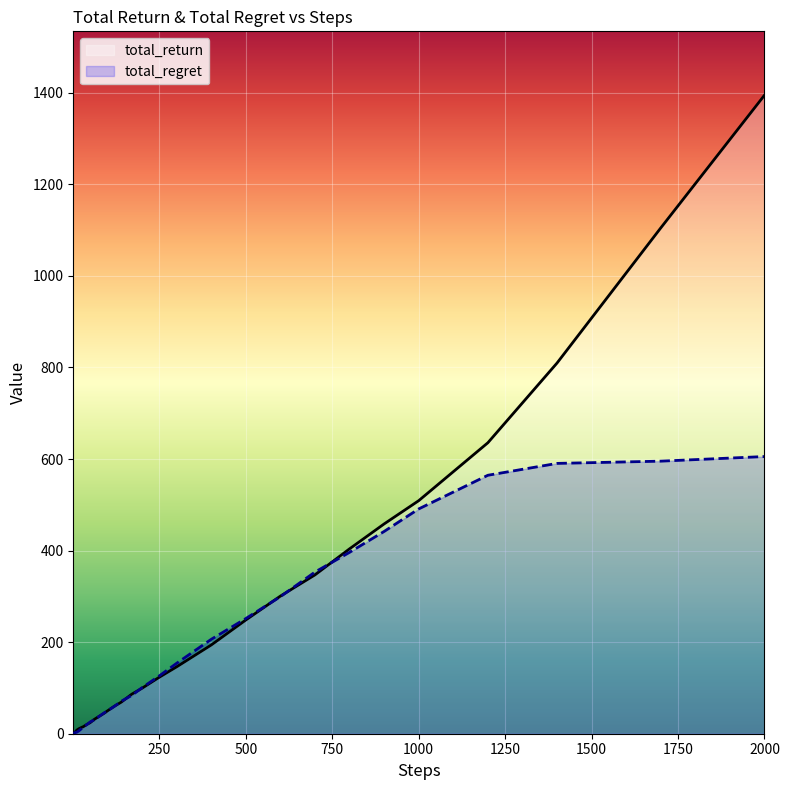

Which category has the highest value in the total_return series?

2000